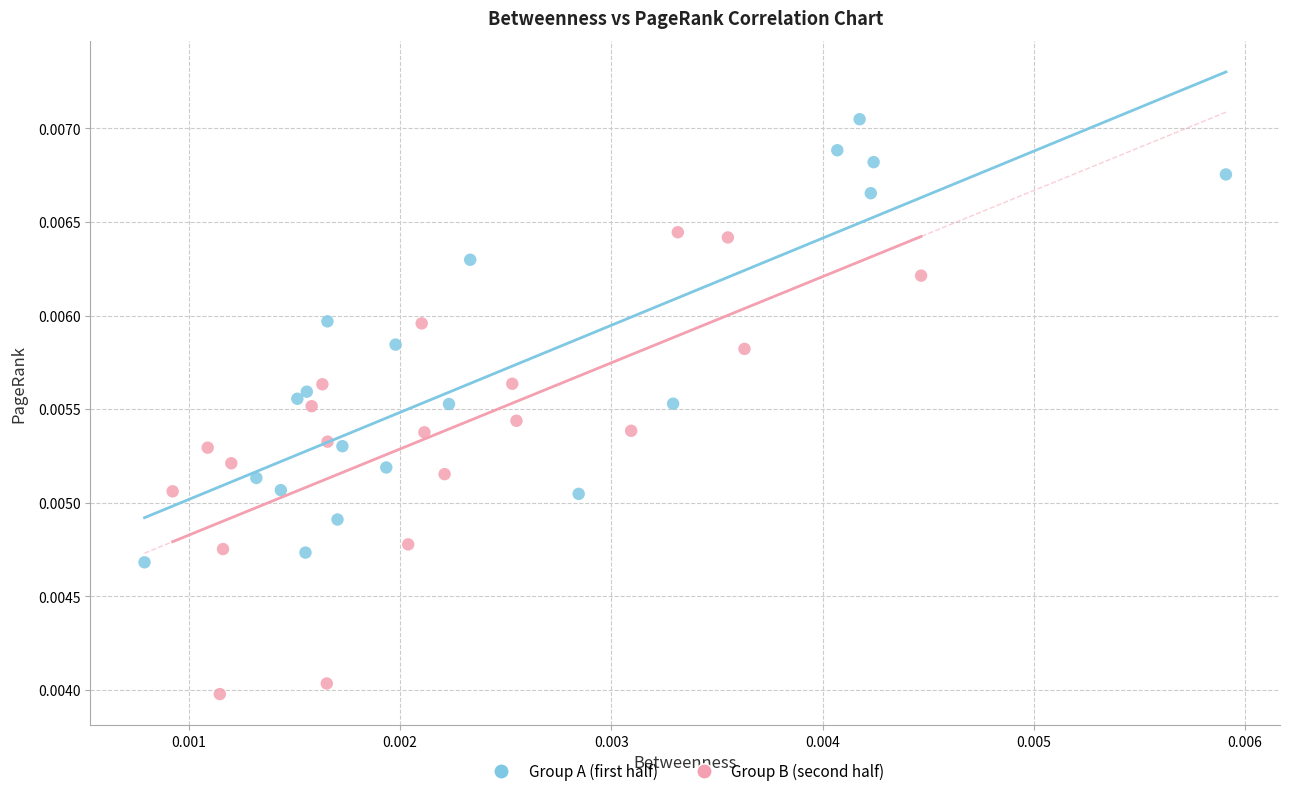

What are all the series names shown in the legend?

Group A (first half), Group B (second half)